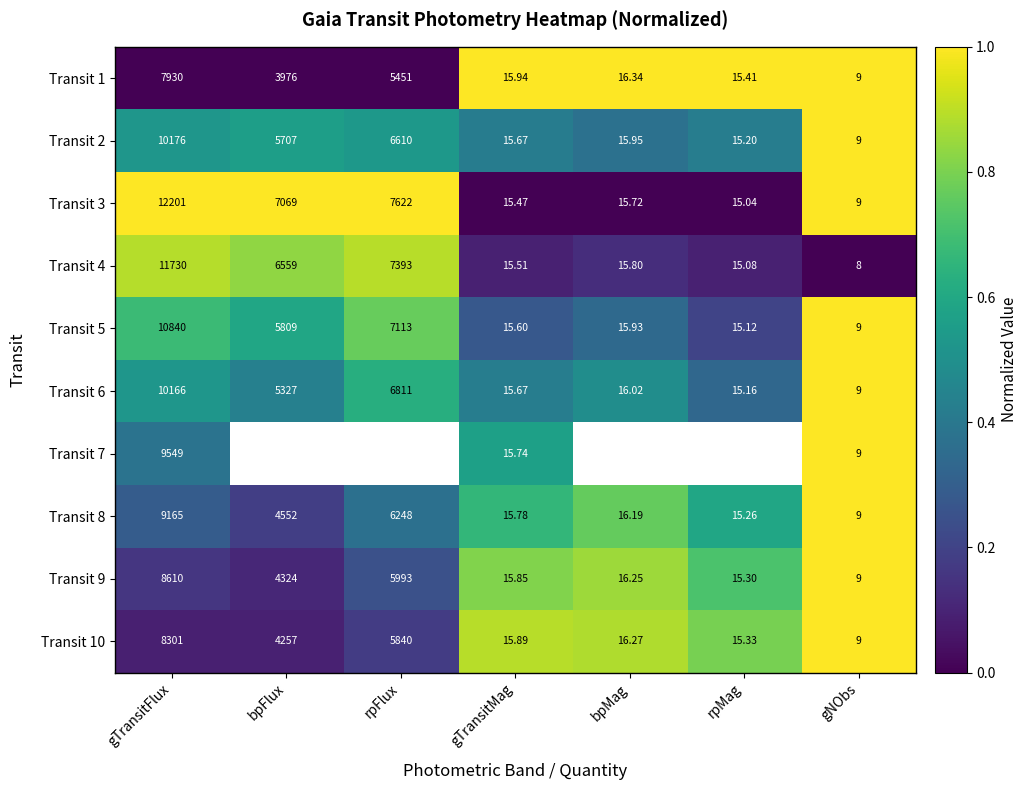

What is the spread (max minus min) of values at bpFlux?

1.0